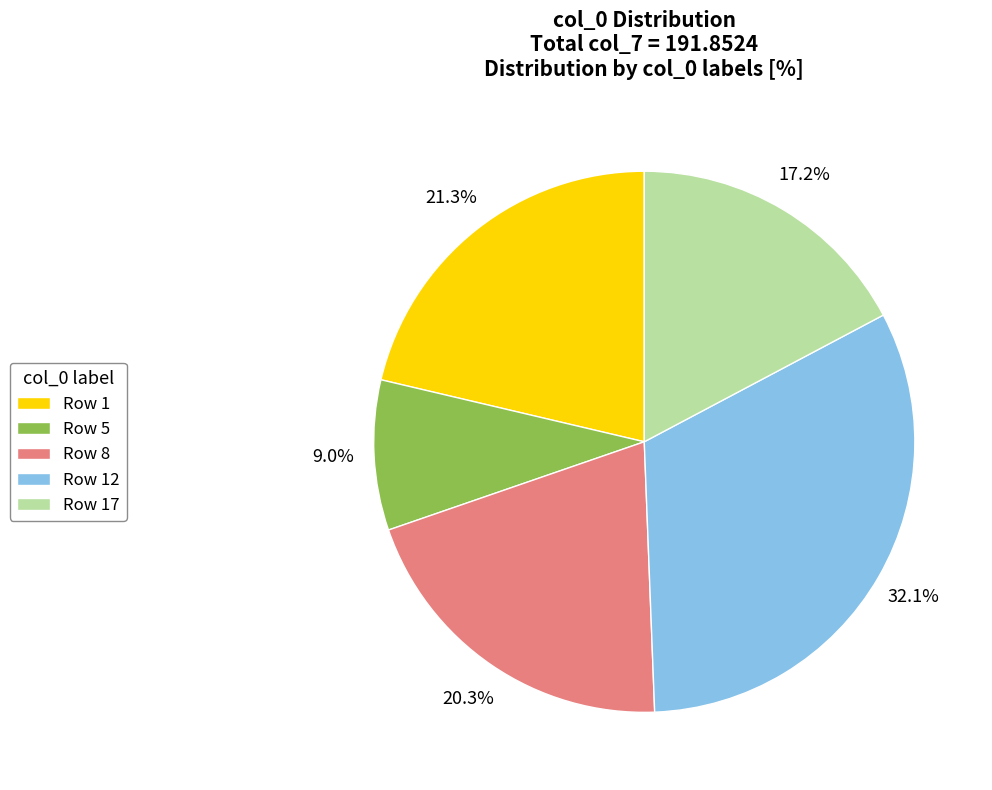

Is there a majority slice in this chart?

No